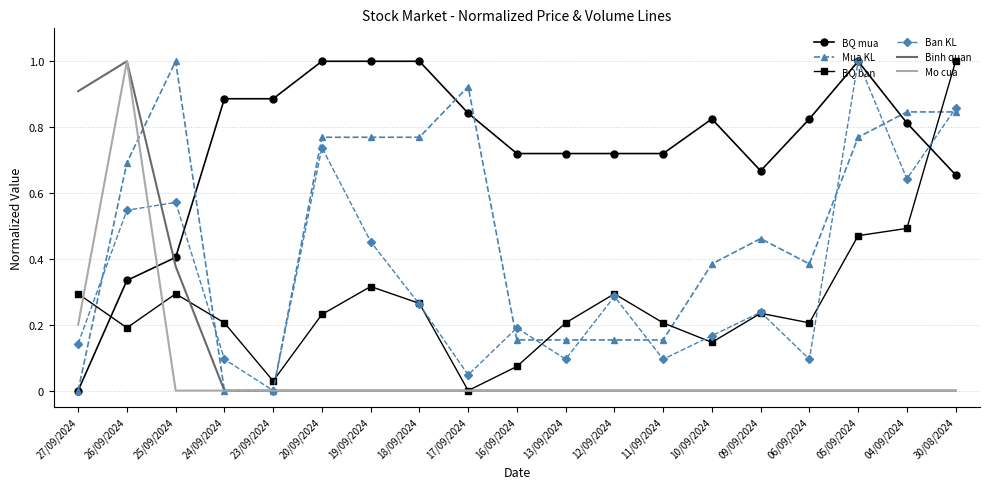

True or false: BQ mua and Mo cua cross at least once.

True